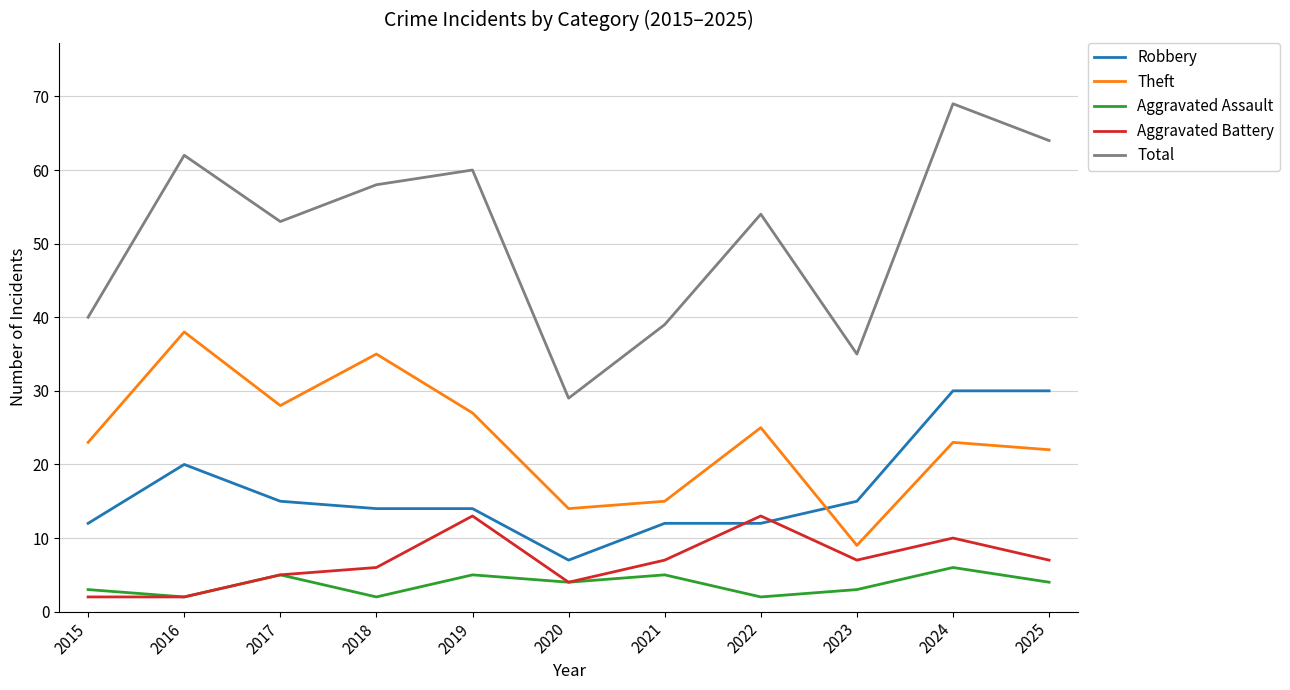

Which series has the largest total across all categories?

Total